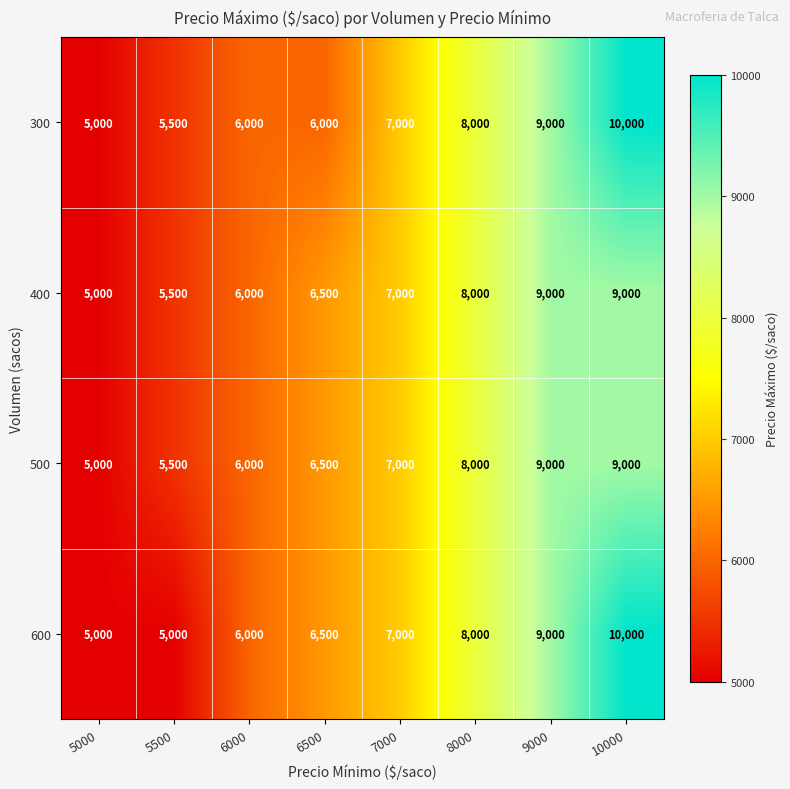

What is the difference between the second highest and second lowest values in the 500 series?

3500